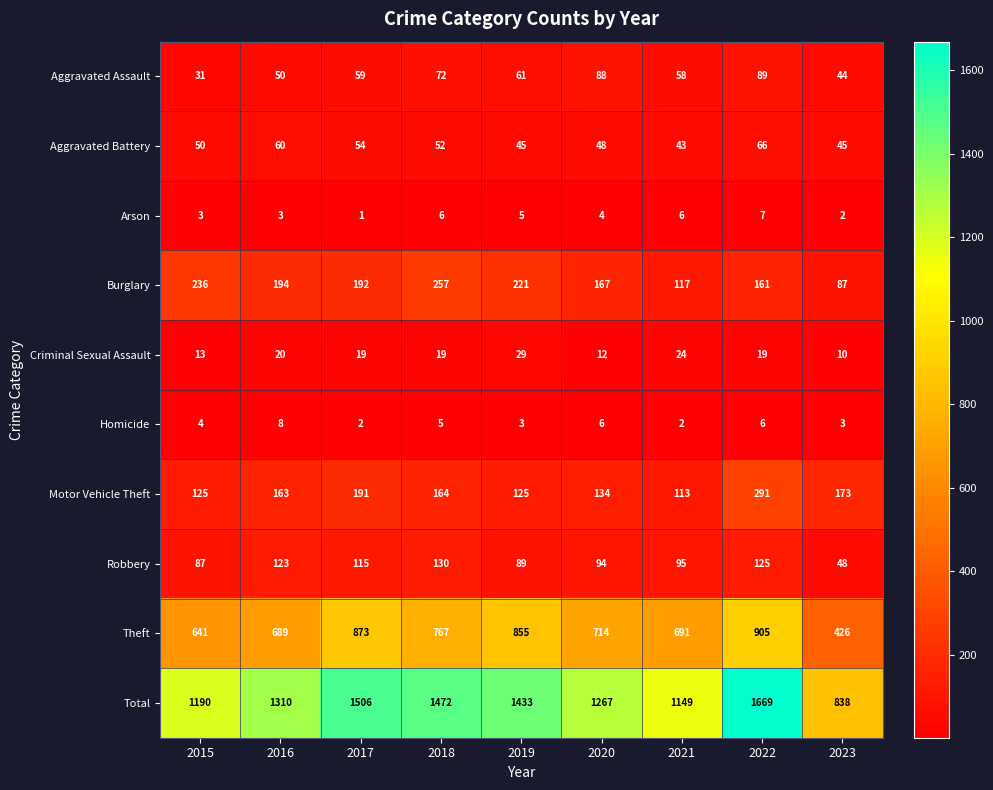

Read the Burglary value at 2019.

221